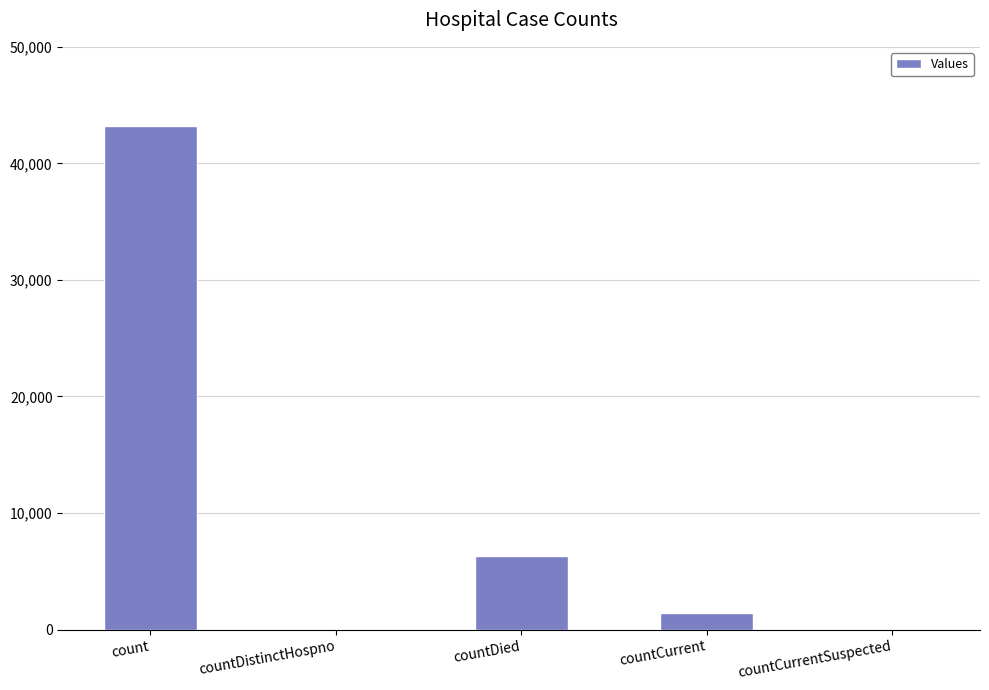

Reading left to right, transcribe all the data shown in this chart.

43238	0	6323	1432	0